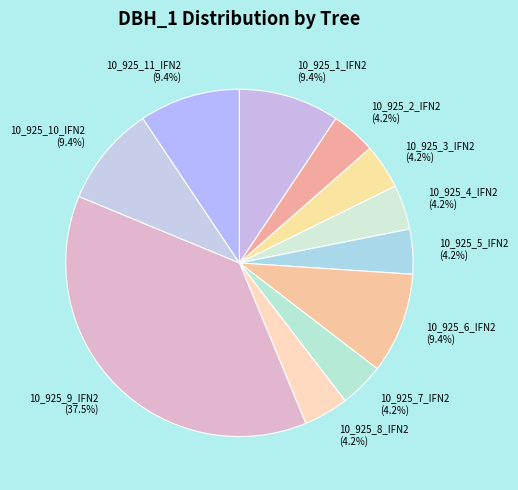

To the nearest percent, what portion does 10_925_11_IFN2 represent?

9%